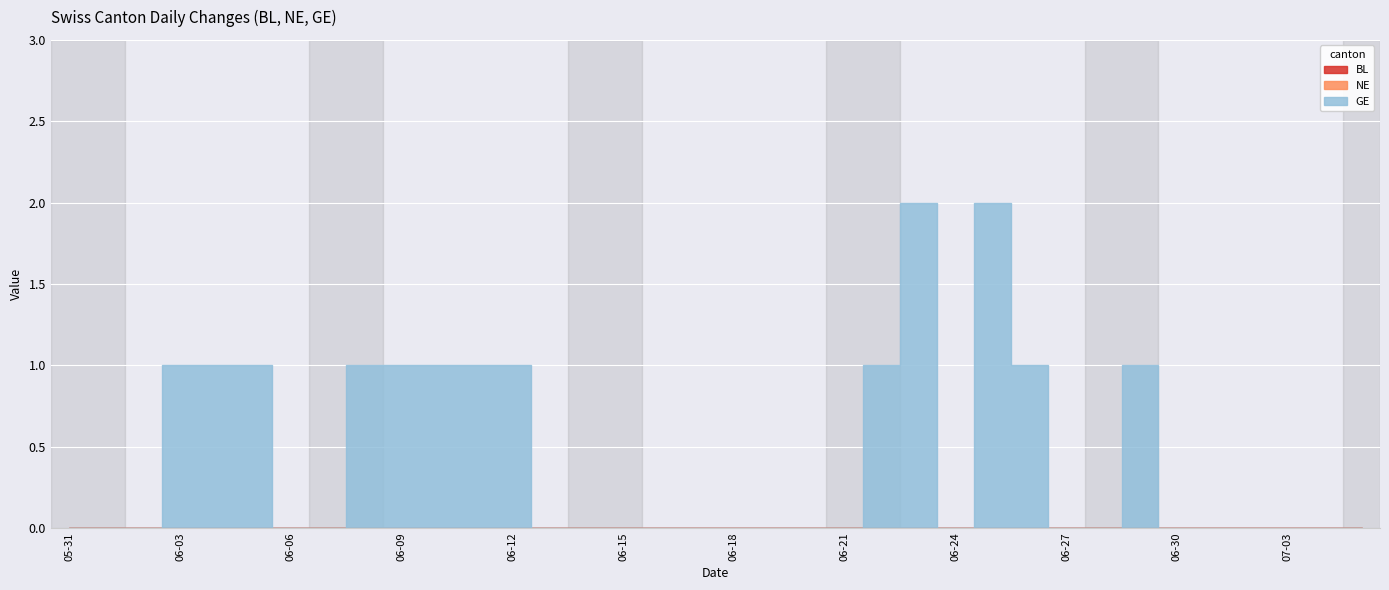

What is the label of the 30th point from the right?

2020-06-06